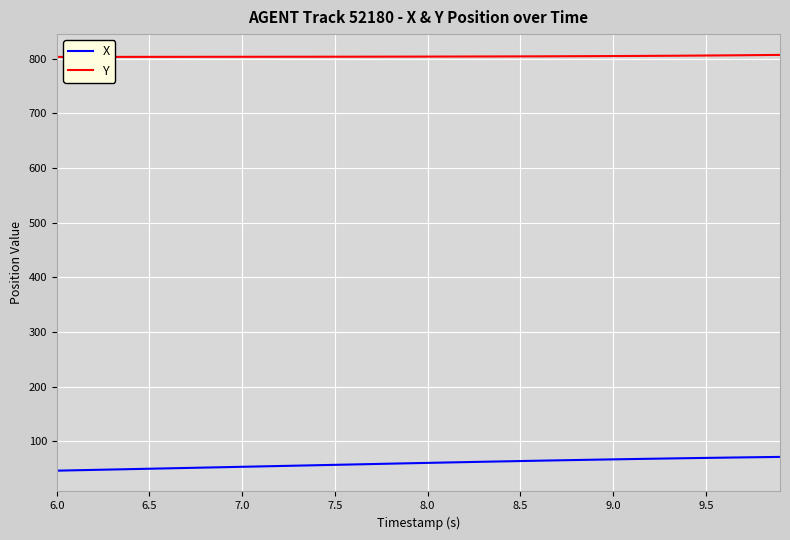

True or false: X and Y cross at least once.

False